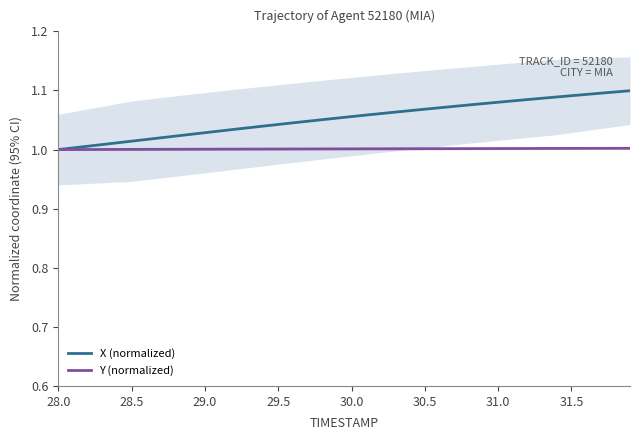

True or false: X (normalized) has a value of 1.6 at 28.0.

False